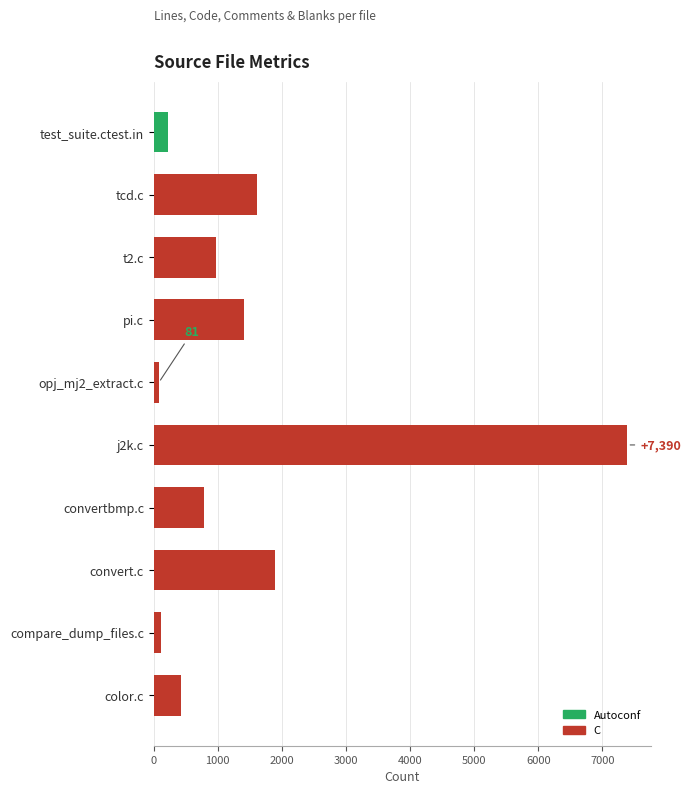

How many distinct data groups are displayed?

1